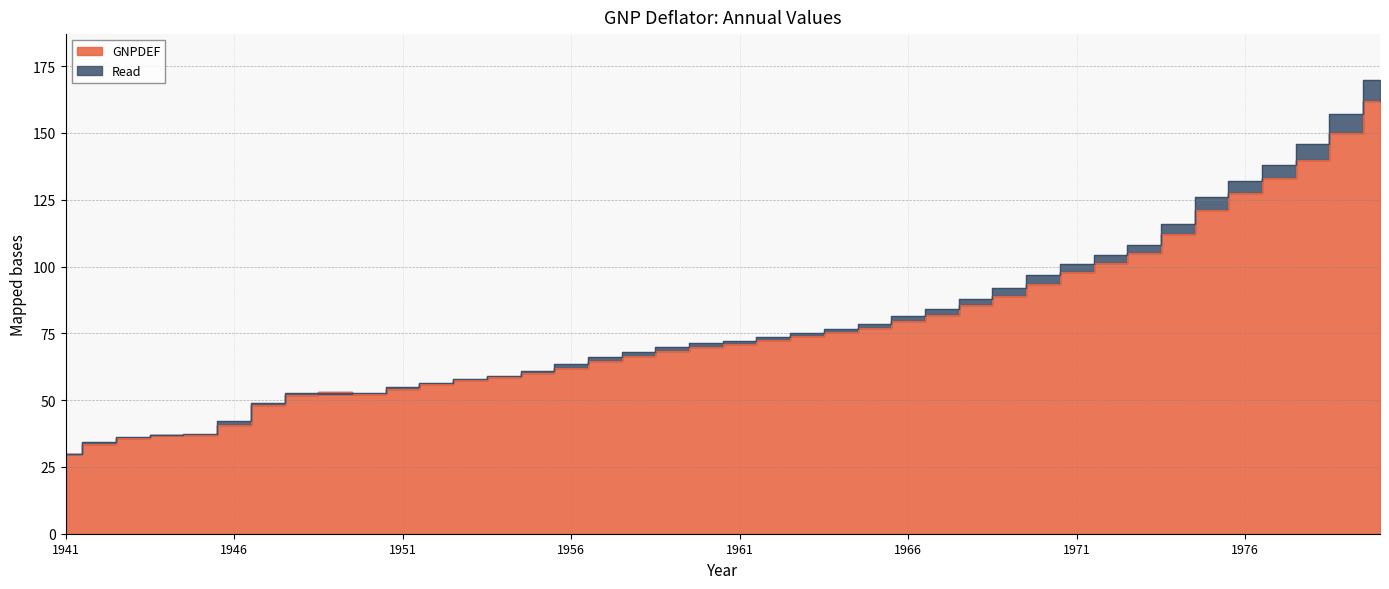

Is it true that GNPDEF equals 25.1 at 1961?

False